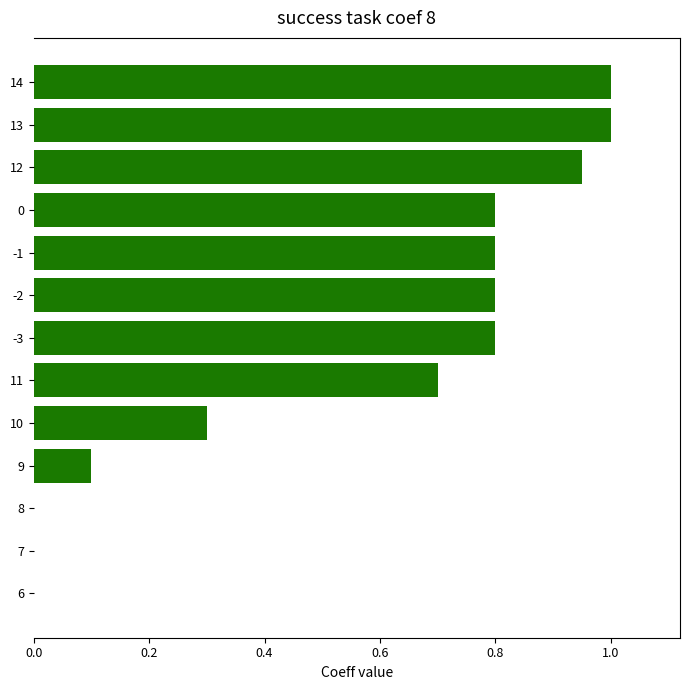

What is the change in value from -1 to 14?

+0.2